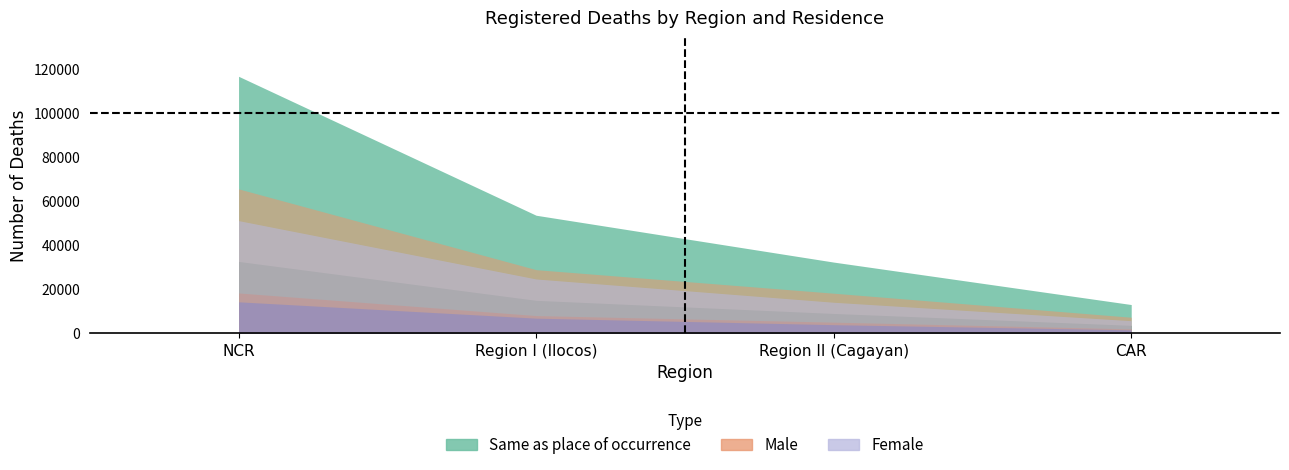

True or false: Female has a value of 39695 at Region I.

False